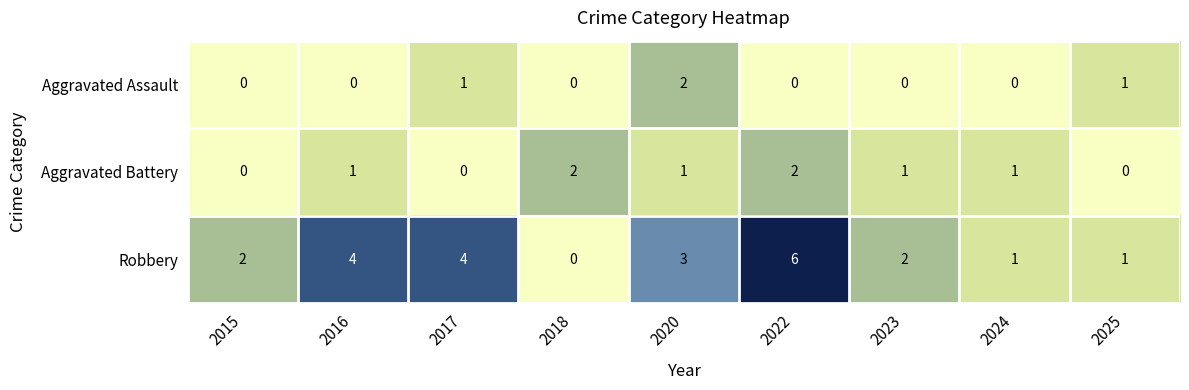

The Aggravated Battery series shows 1 at 2025. True or false?

False